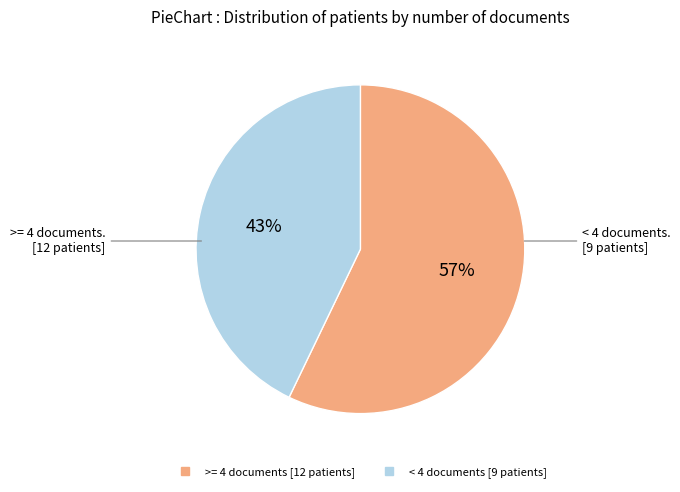

Is there a majority slice in this chart?

Yes